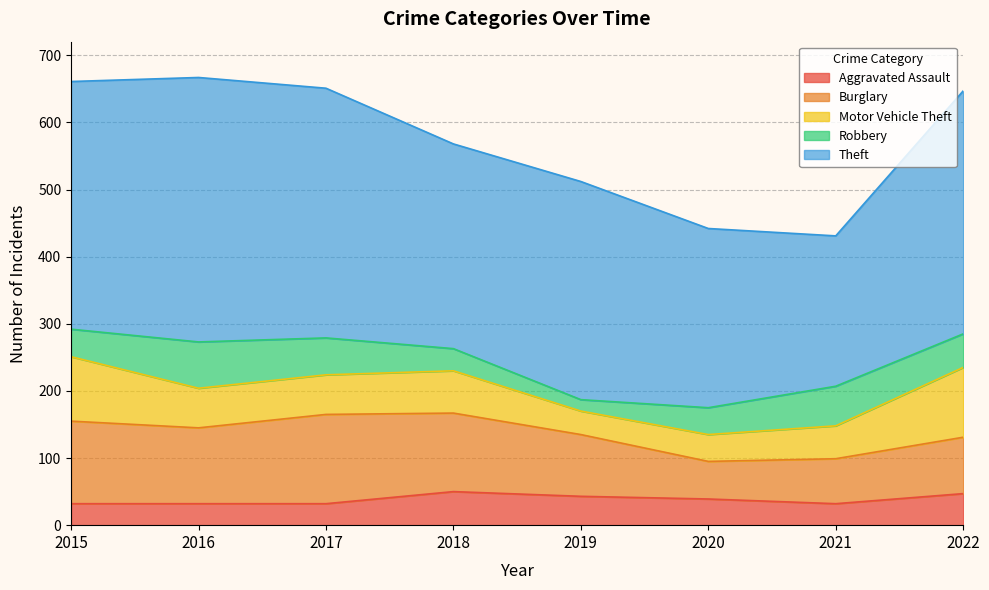

Reading left to right, what are all the values shown in this chart?

Aggravated Assault: 2015=32	2016=32	2017=32	2018=50	2019=43	2020=39	2021=32	2022=47
Burglary: 2015=123	2016=113	2017=133	2018=117	2019=92	2020=56	2021=67	2022=84
Motor Vehicle Theft: 2015=96	2016=59	2017=59	2018=63	2019=35	2020=40	2021=49	2022=104
Robbery: 2015=41	2016=69	2017=55	2018=33	2019=17	2020=40	2021=59	2022=50
Theft: 2015=369	2016=394	2017=372	2018=305	2019=325	2020=267	2021=224	2022=362